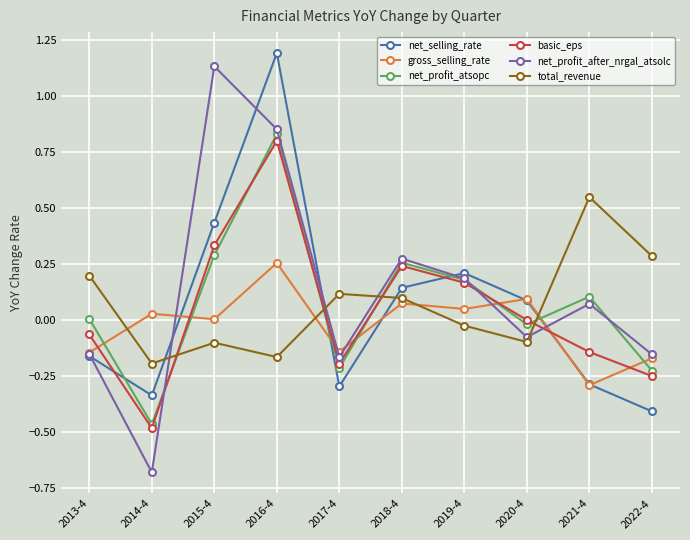

At which category is the sum across all series the highest?

2016-4